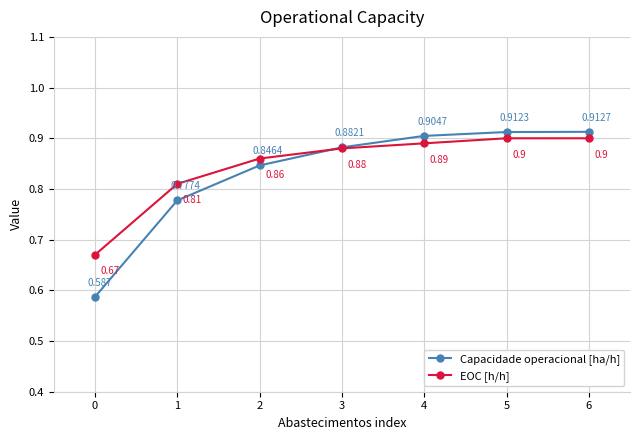

True or false: Capacidade operacional [ha/h] has more than 2 interior local peaks.

False